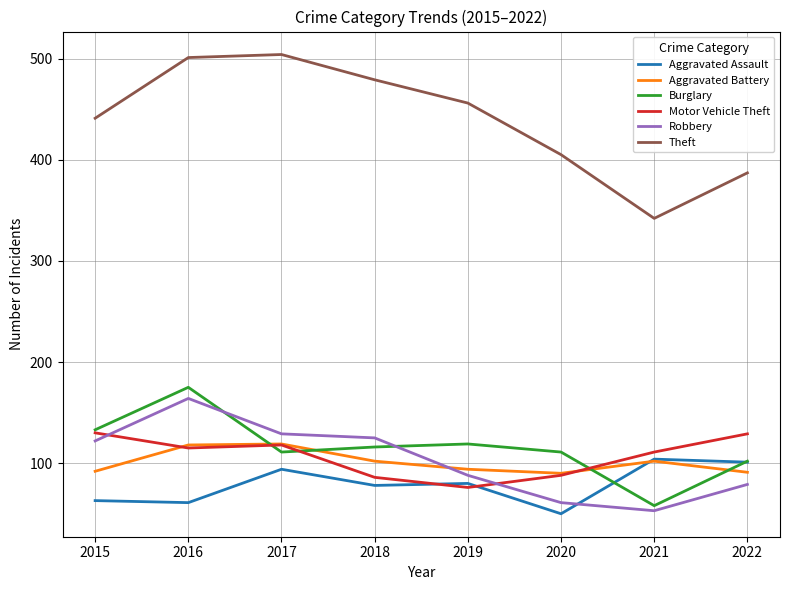

Which category has the lowest value in the Theft series?

2021